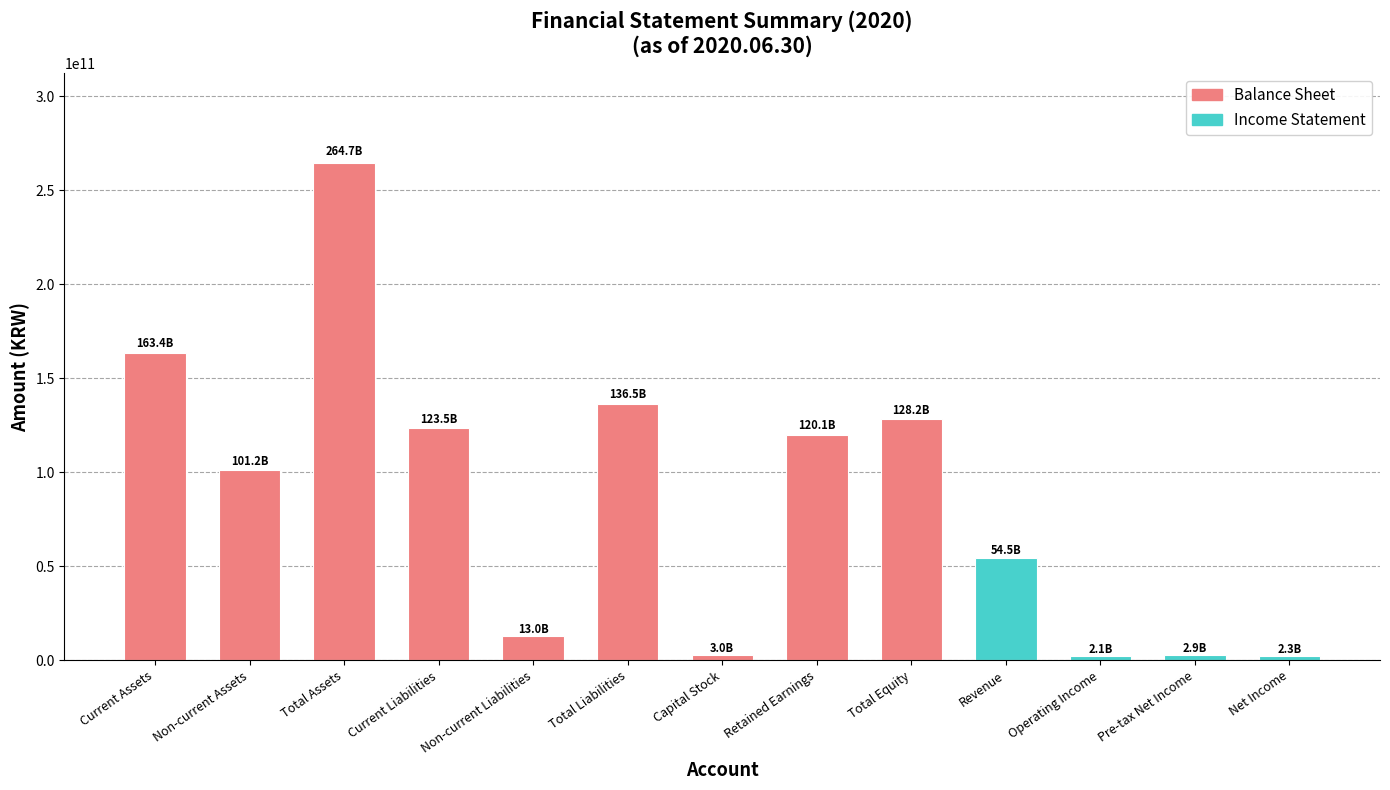

What is the difference between the second highest and second lowest values?

161180186749